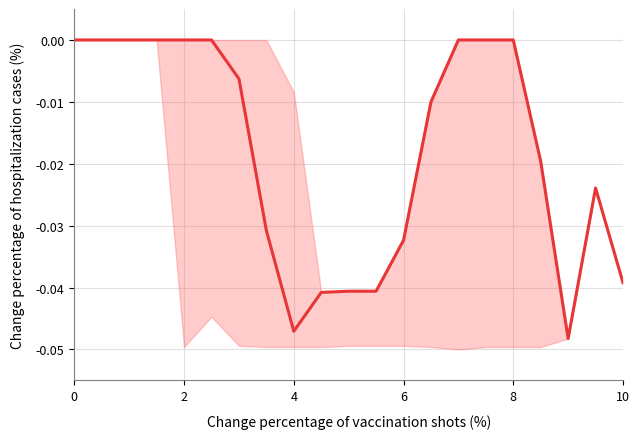

True or false: there are more than 1 points higher than both neighbors.

False